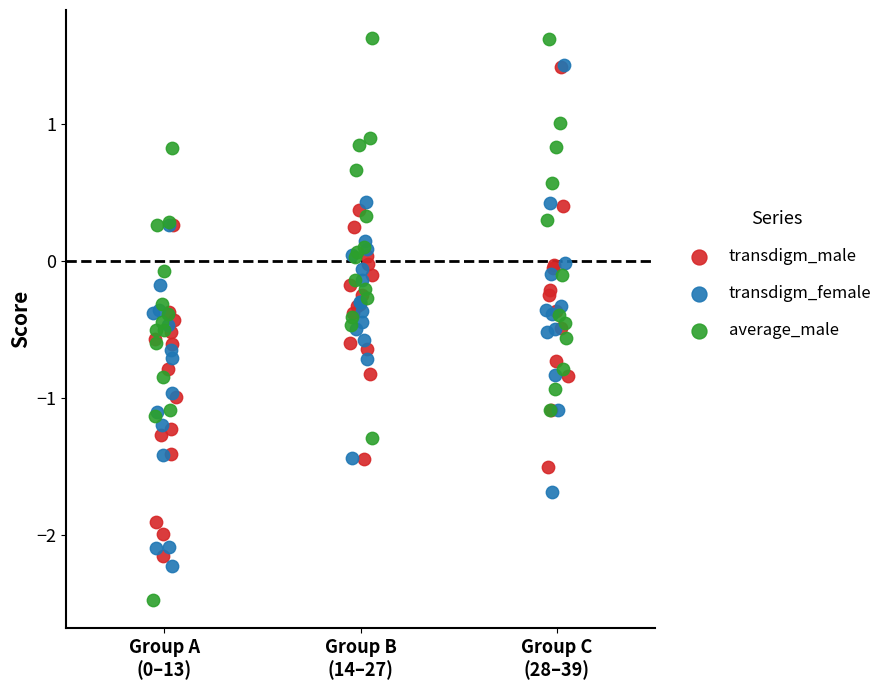

Which series has the largest Y range (max minus min)?

average_male